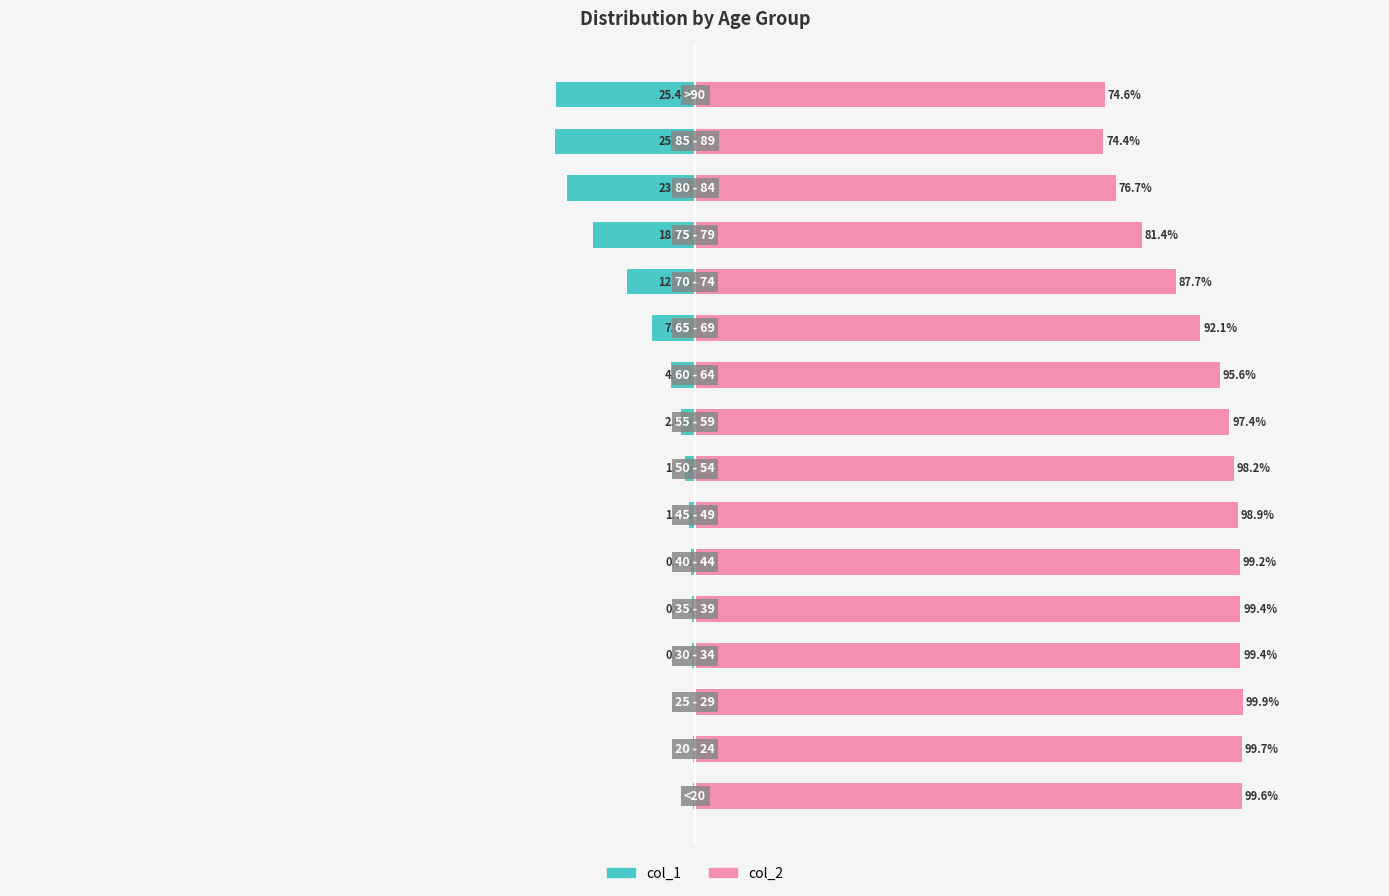

What are all the series names shown in the legend?

col_1, col_2